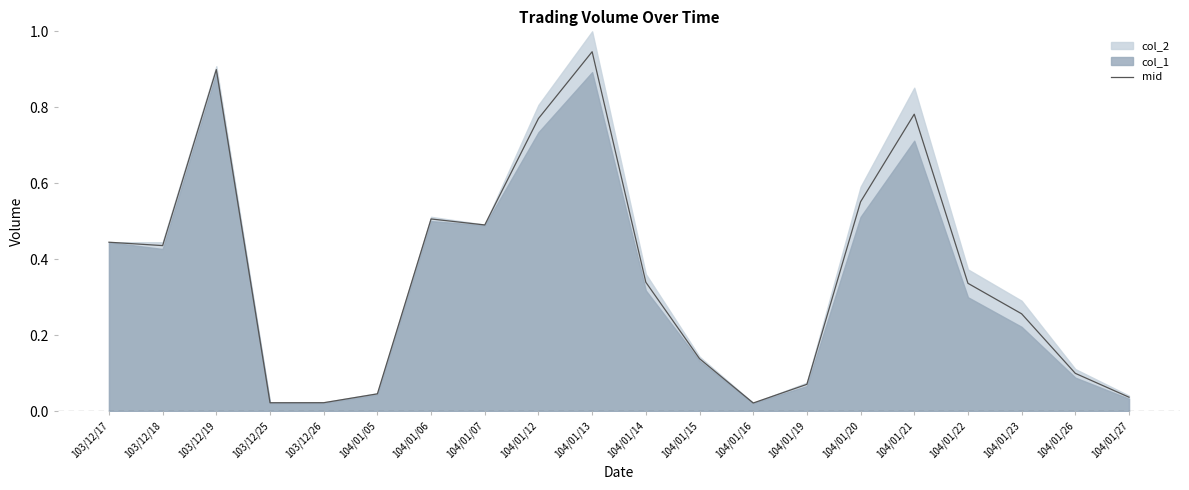

What is the value of the 3rd point from the left?

0.9